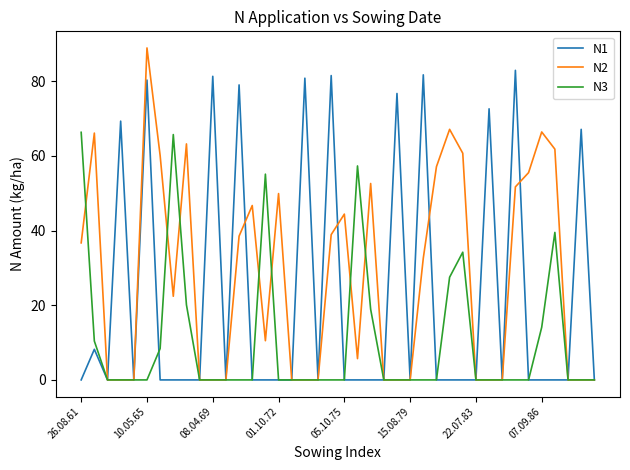

Which series has the widest spread of values?

N2